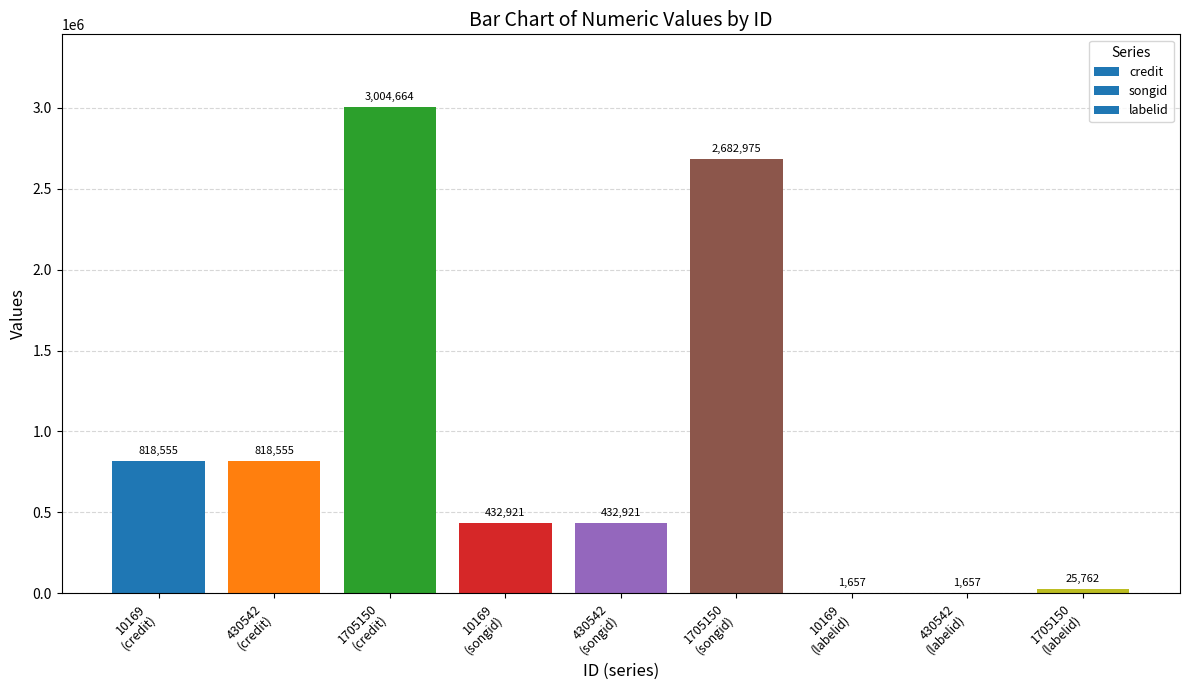

What is the maximum value shown in the chart?

3004664